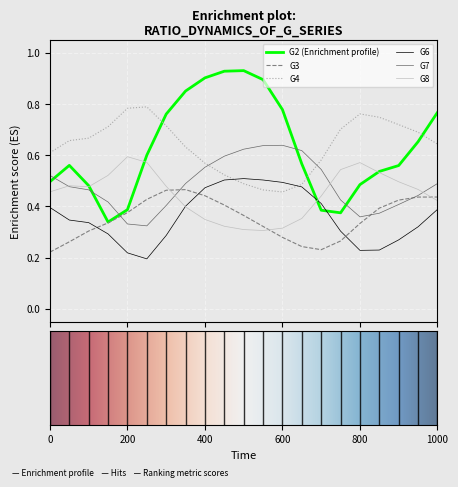

How many times do G6 and G2 (Enrichment profile) cross each other?

2